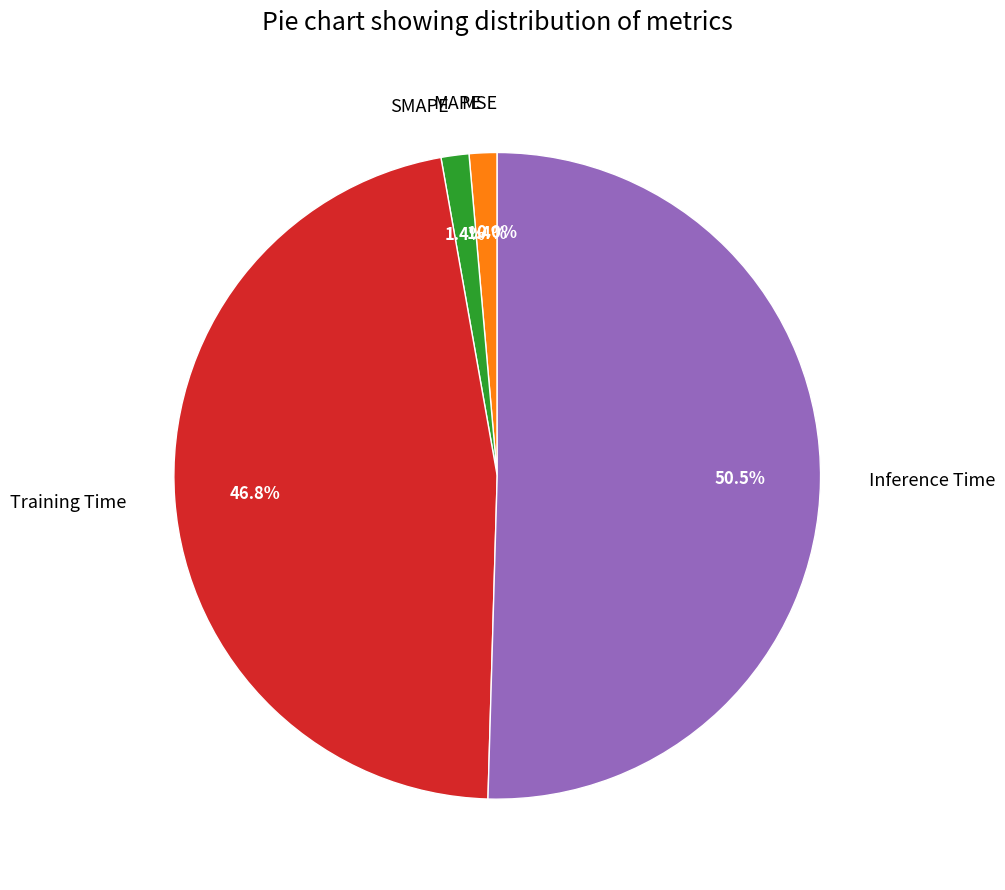

To the nearest percent, what portion does MAPE represent?

1%